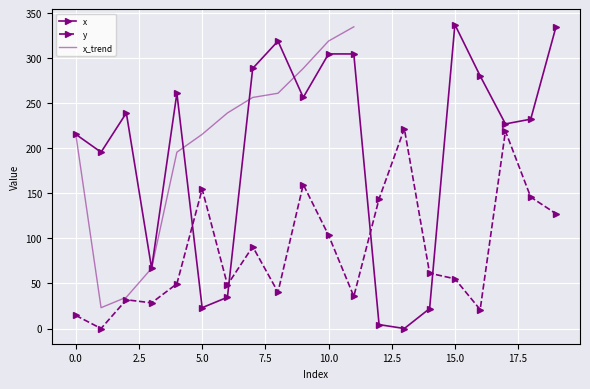

How many values in x are above zero?

19